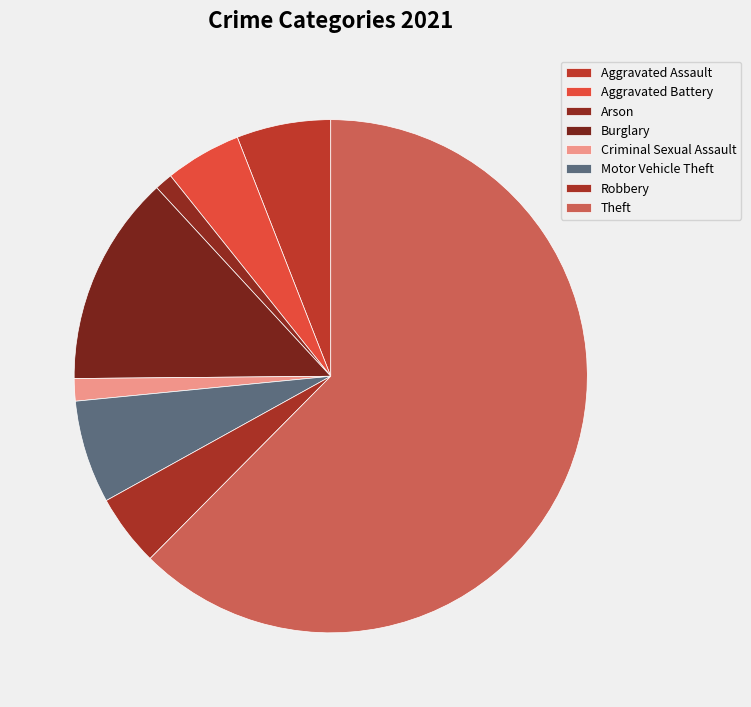

Count the number of slices in the pie.

8